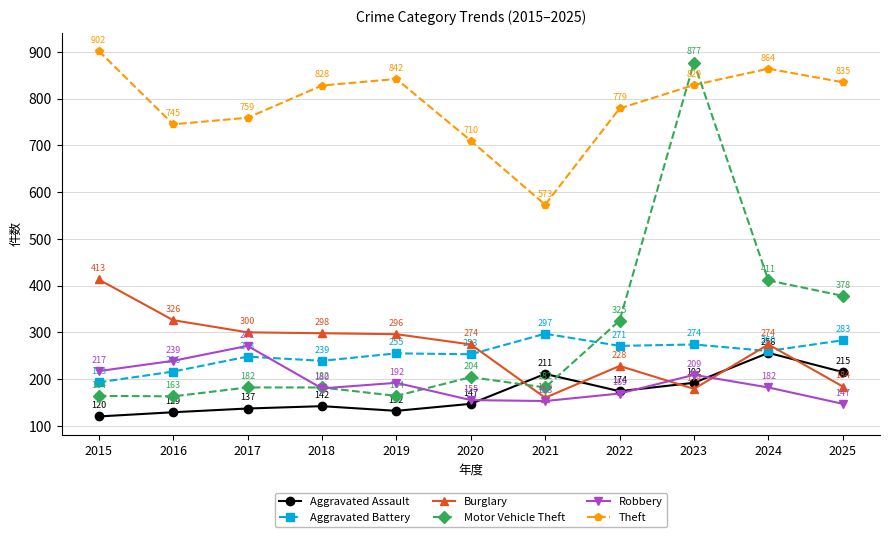

Which series ends up on top after the final intersection of Burglary and Aggravated Battery?

Aggravated Battery